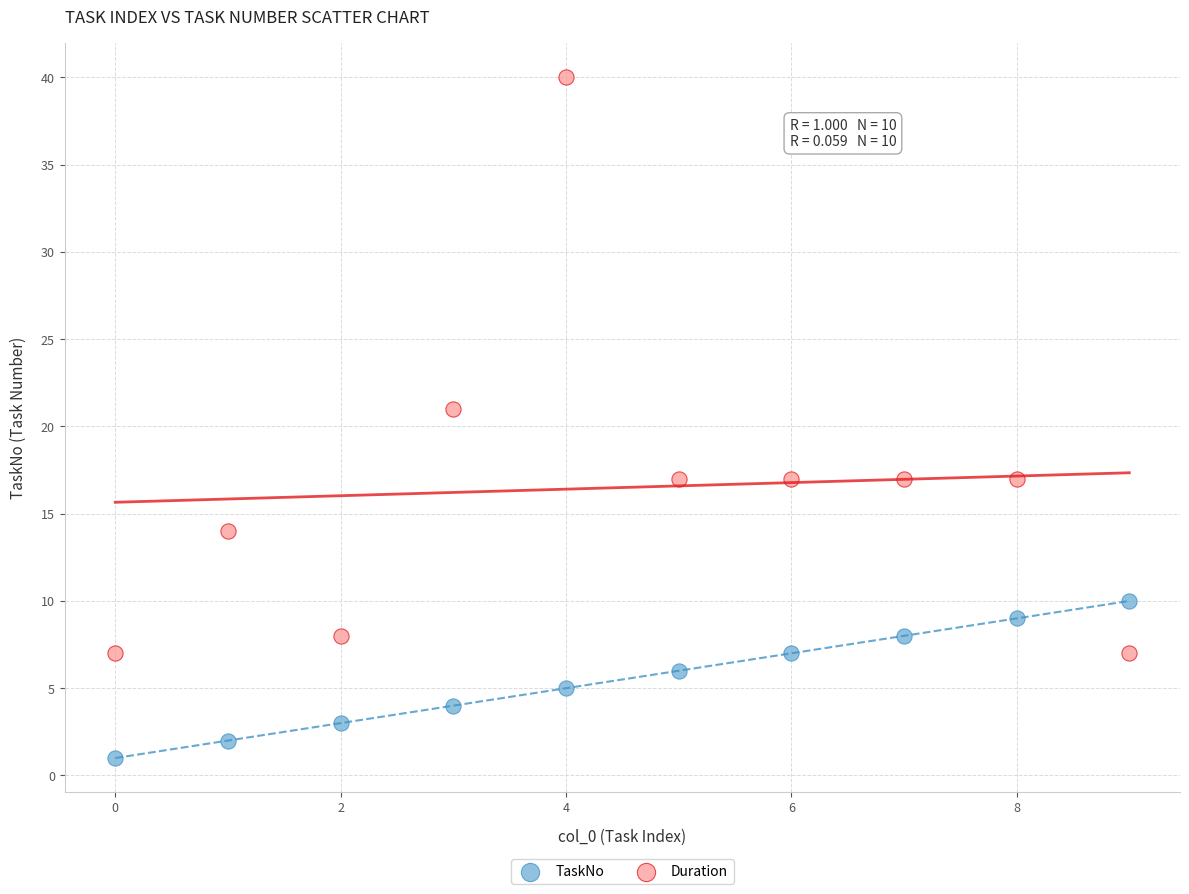

Across all data points, what is the range of Y values (max minus min)?

39